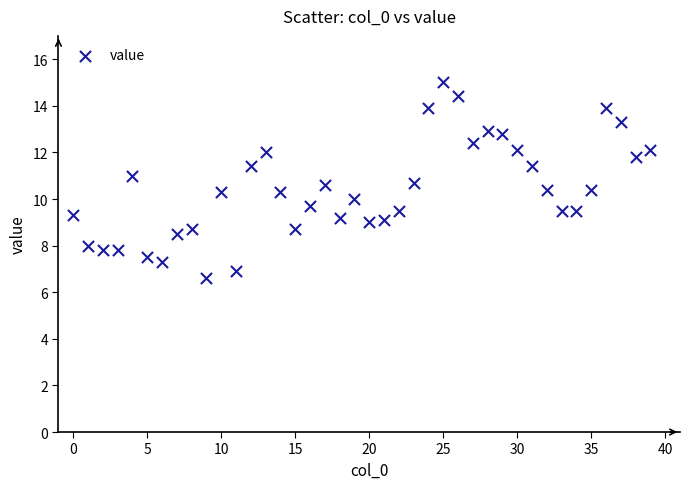

What is the range of Y values (max minus min)?

8.4